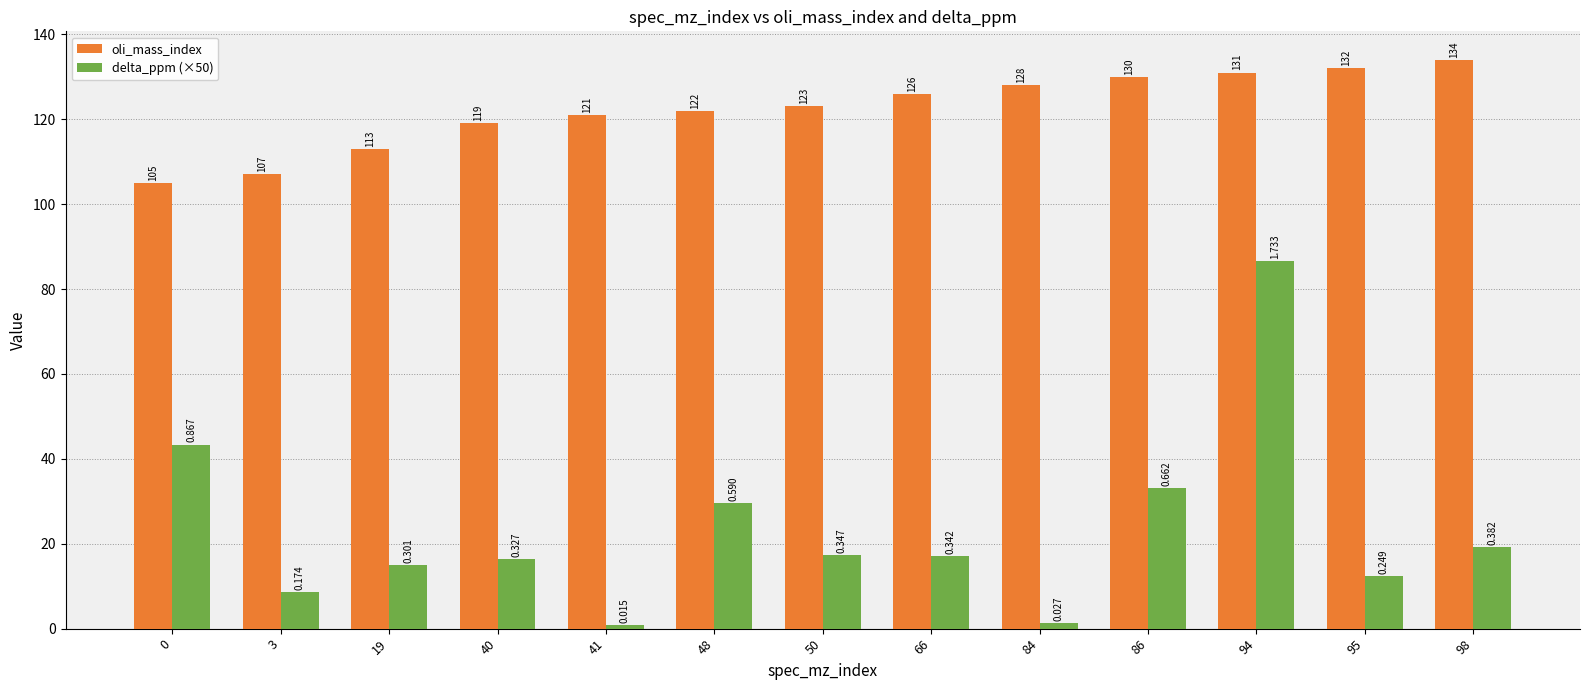

Rank the series by their maximum value, from lowest to highest.

delta_ppm (×50), oli_mass_index